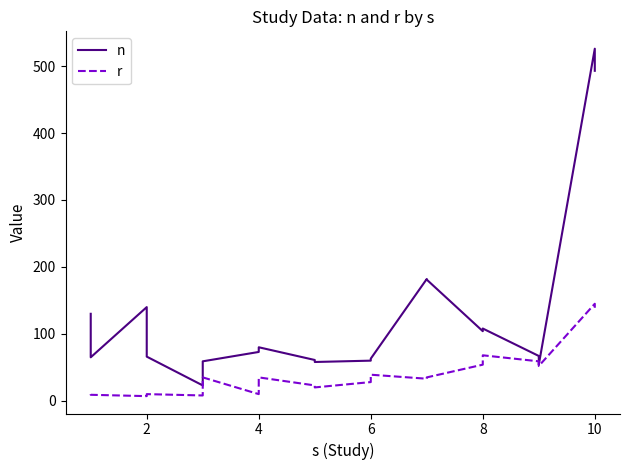

In n, how many points are higher than both neighbors (excluding endpoints)?

5